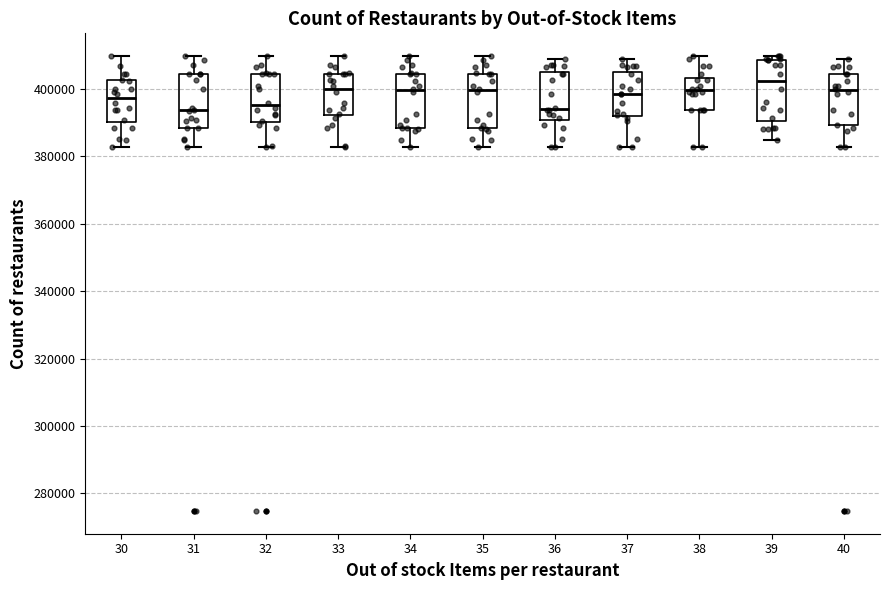

Which box's median line is the highest?

39